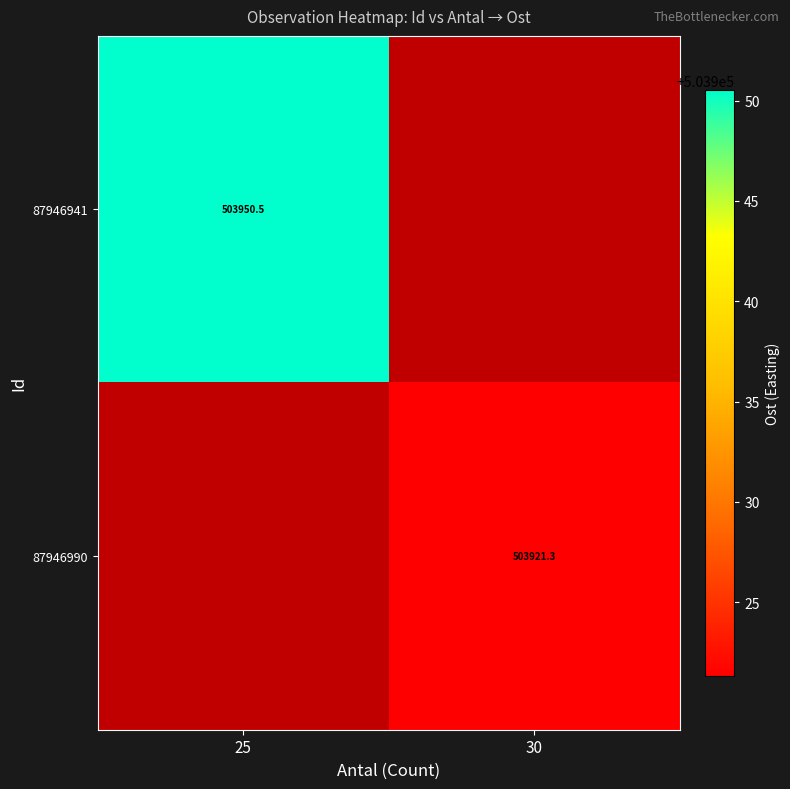

The 87946941 series shows 503950.5 at 25. True or false?

True